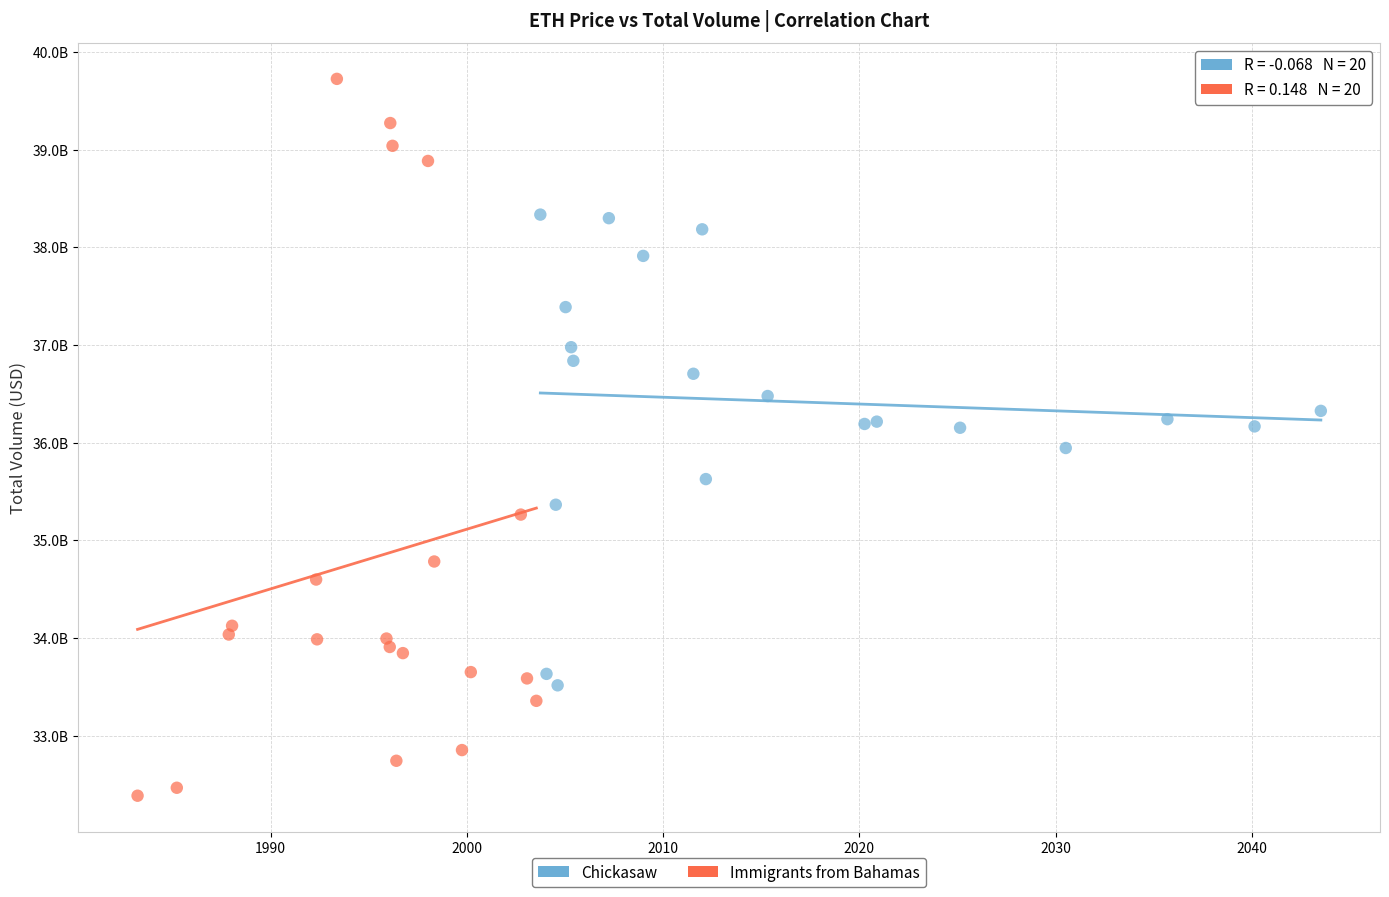

Which series contains the lowest Y value?

Immigrants from Bahamas